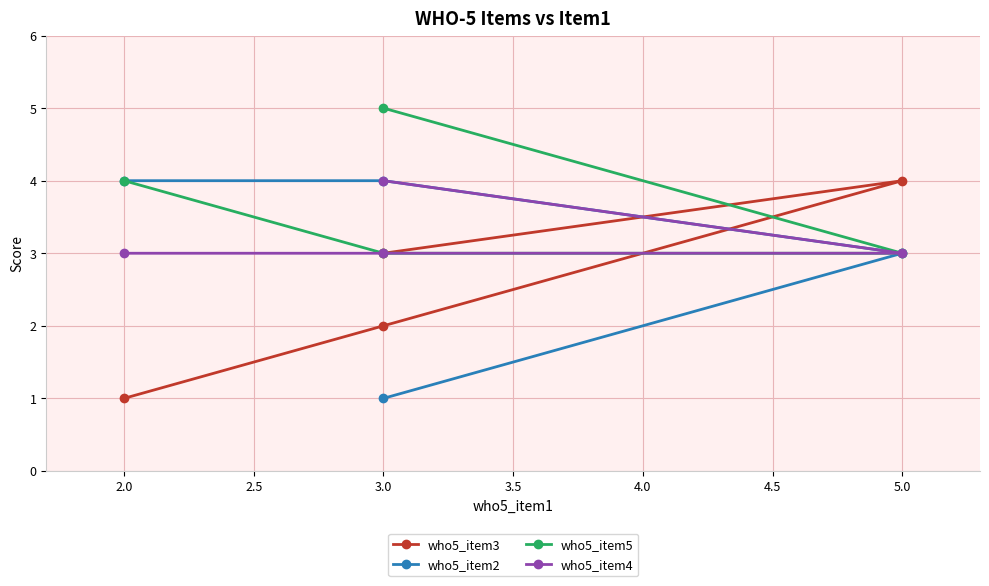

True or false: who5_item5 and who5_item2 intersect in this chart.

False